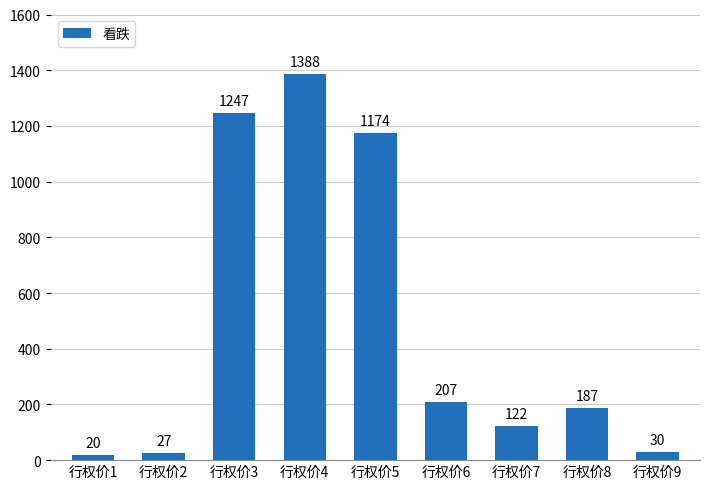

What is the value of the 5th bar from the left?

1174